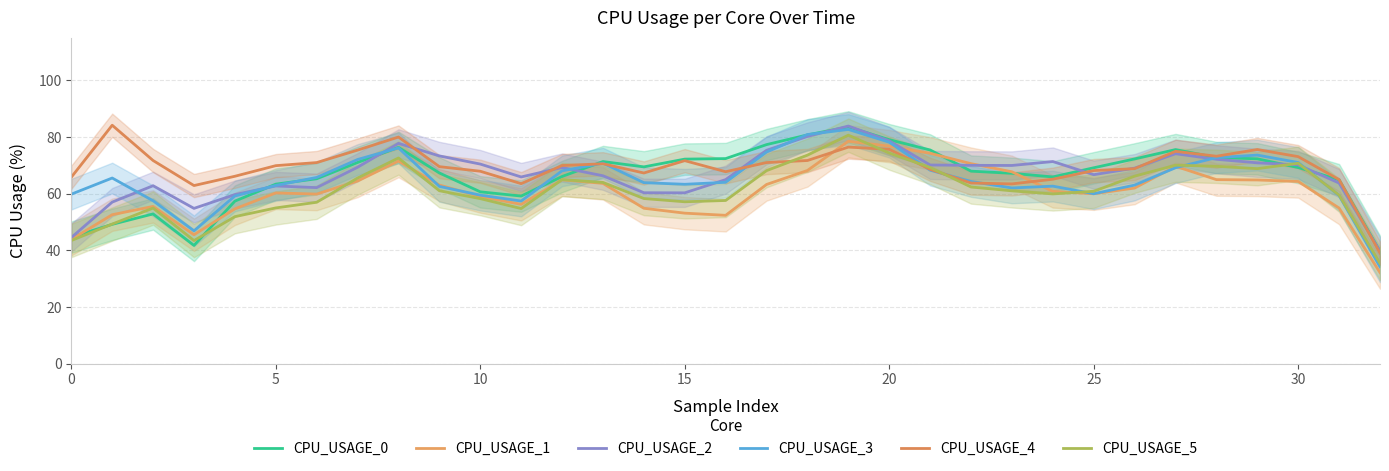

What is the value of the CPU_USAGE_2 point at the 27th from the left?

69.0